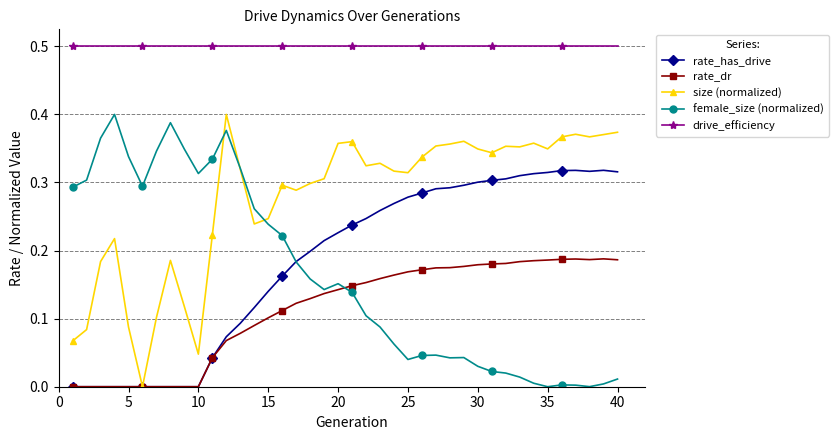

True or false: female_size (normalized) has more than 2 points higher than both neighbors.

True